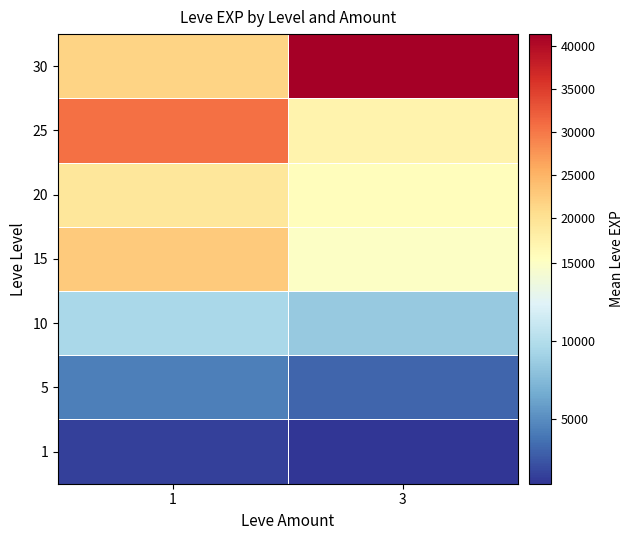

At how many categories does at least one series exceed 7493?

2